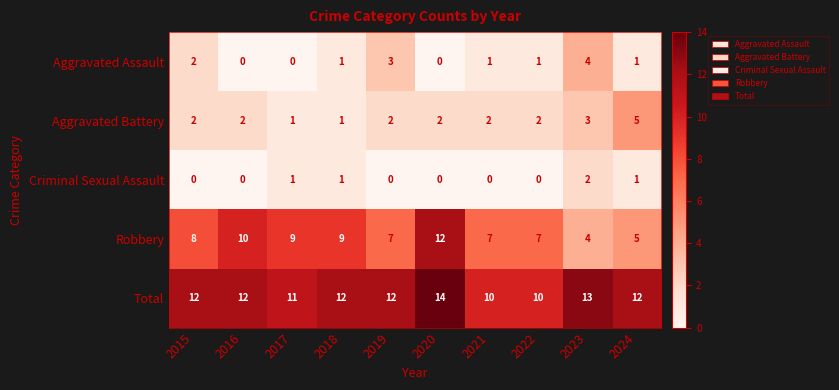

The Criminal Sexual Assault series shows -1 at 2020. True or false?

False